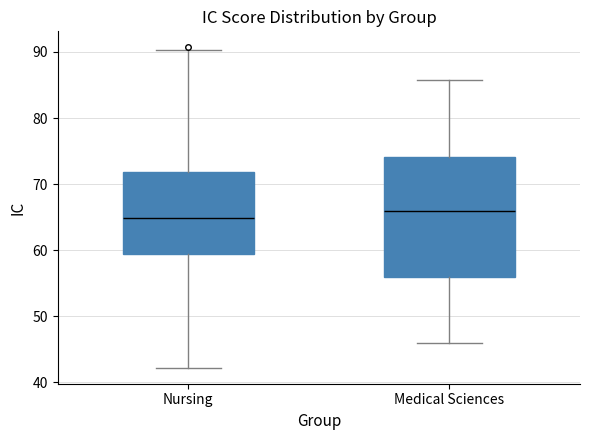

Which box's median line is the lowest?

Nursing